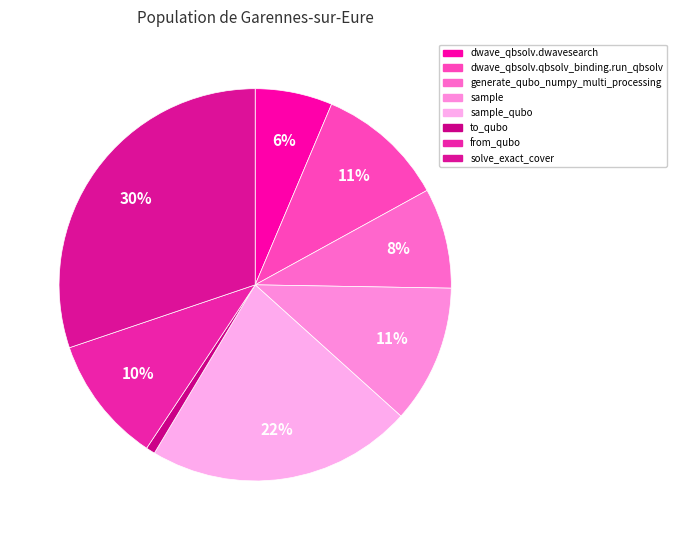

Which slice is the smallest?

to_qubo